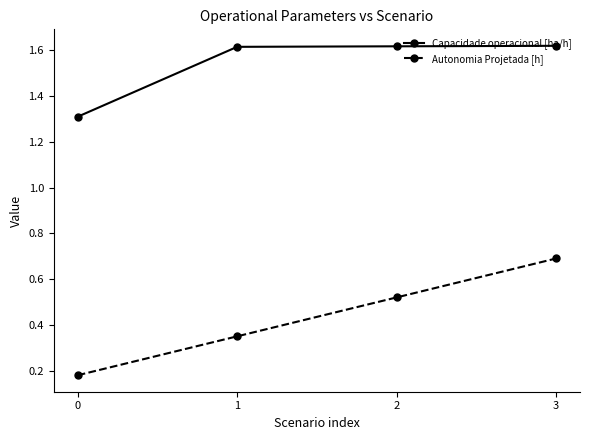

What is the sum of all Capacidade operacional [ha/h] values?

6.2